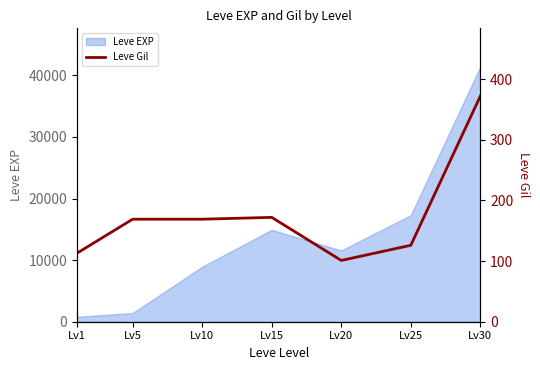

What is the sum of all values?

1222